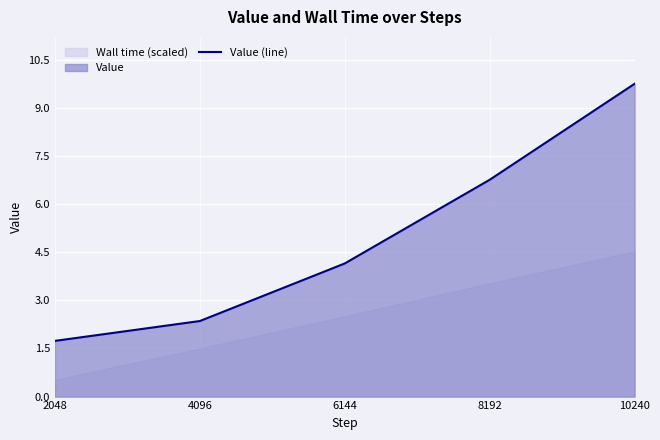

Which category has the lowest value across all series?

2048